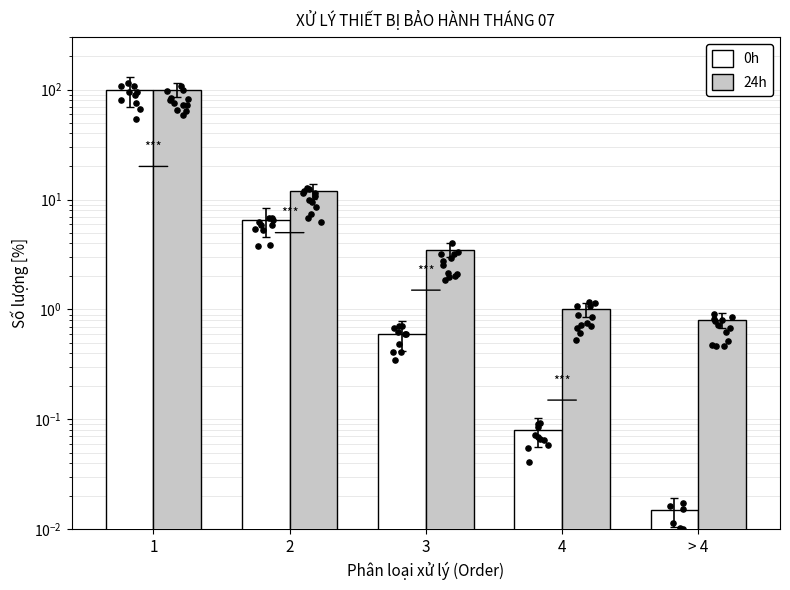

What are all the series names shown in the legend?

0h, 24h